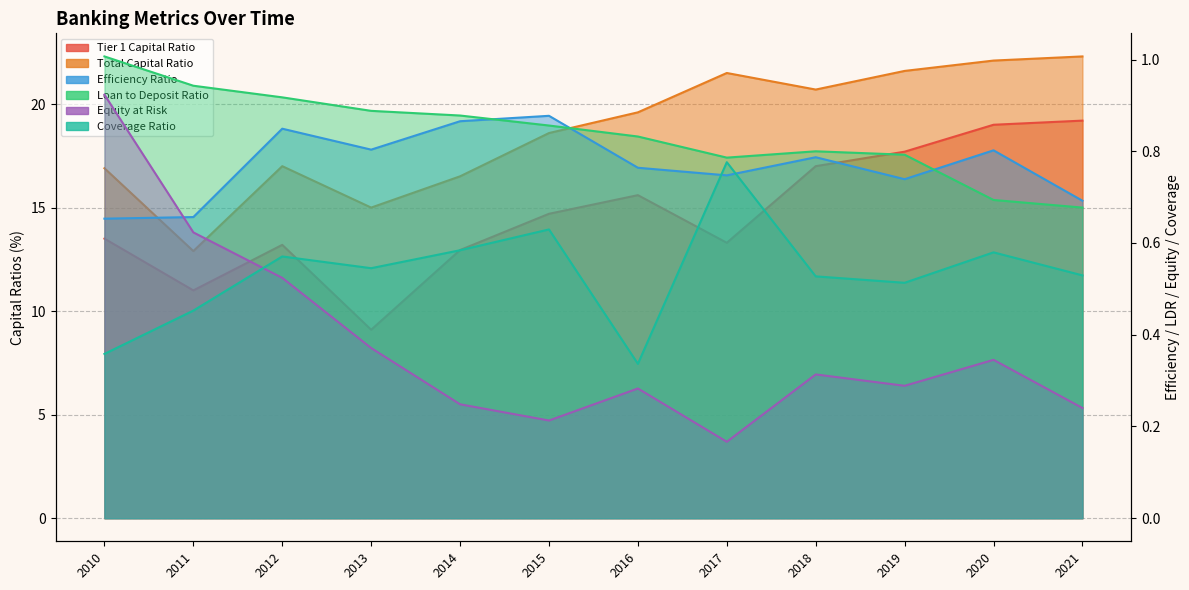

Rank the categories by Coverage Ratio value from lowest to highest.

2016, 2010, 2011, 2019, 2018, 2021, 2013, 2012, 2020, 2014, 2015, 2017